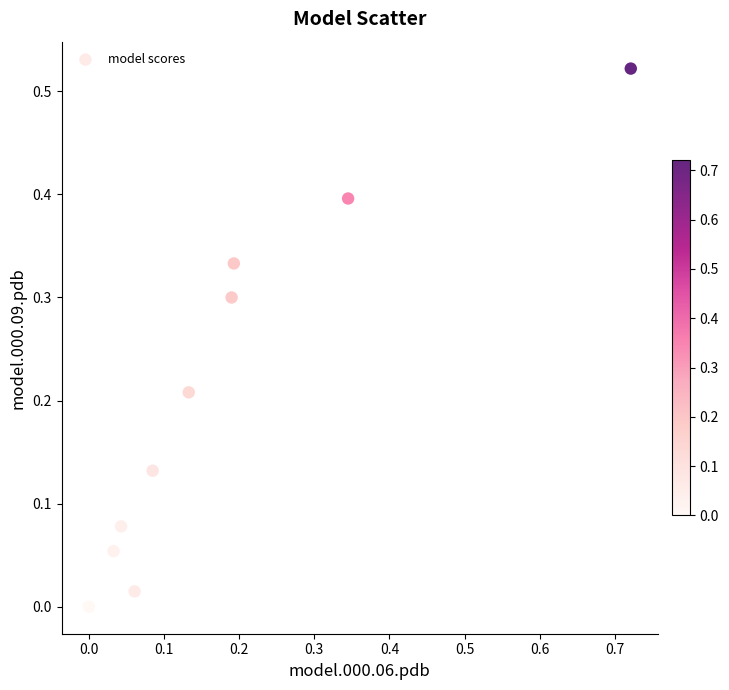

What is the range of X values (max minus min)?

0.7